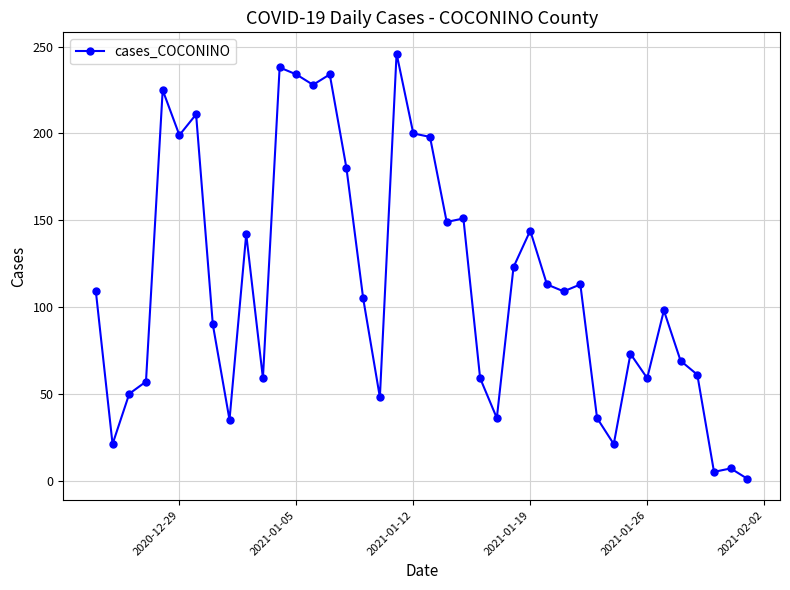

What is the average value?

113